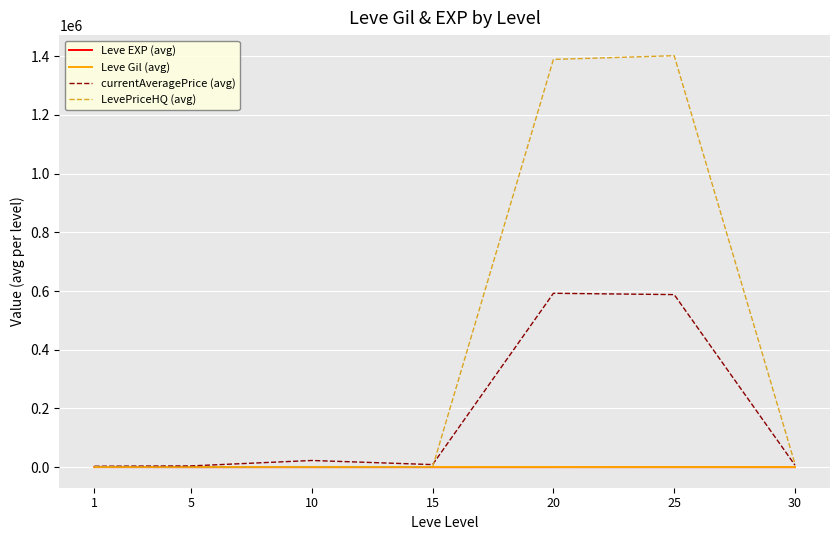

Which series has the largest total across all categories?

LevePriceHQ (avg)